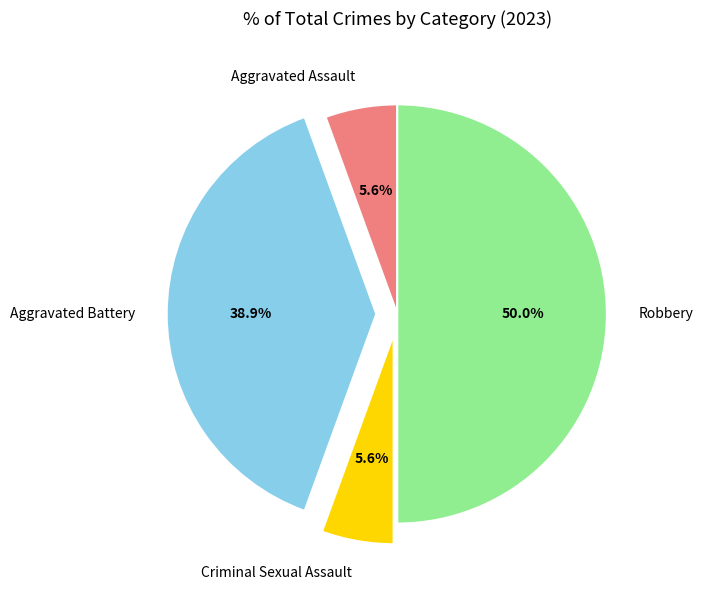

Is it true that Criminal Sexual Assault is 6% of the pie?

True